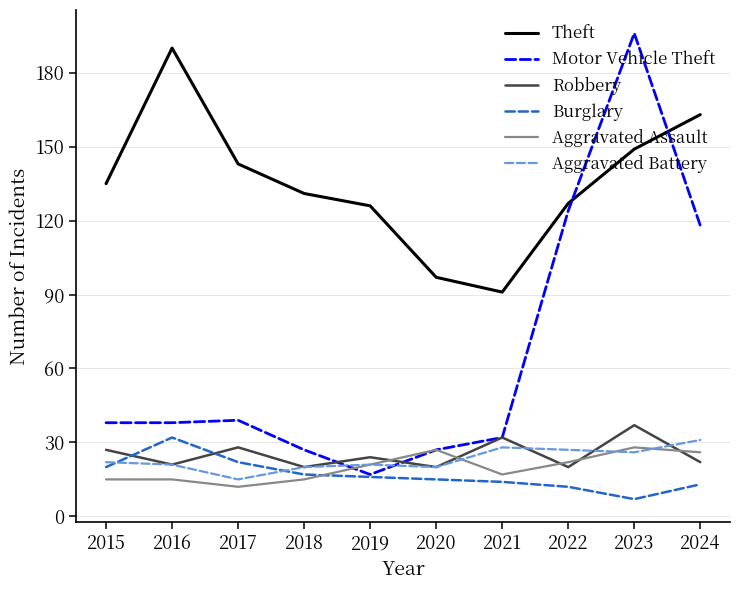

True or false: Motor Vehicle Theft has a value of 27 at 2020.

True